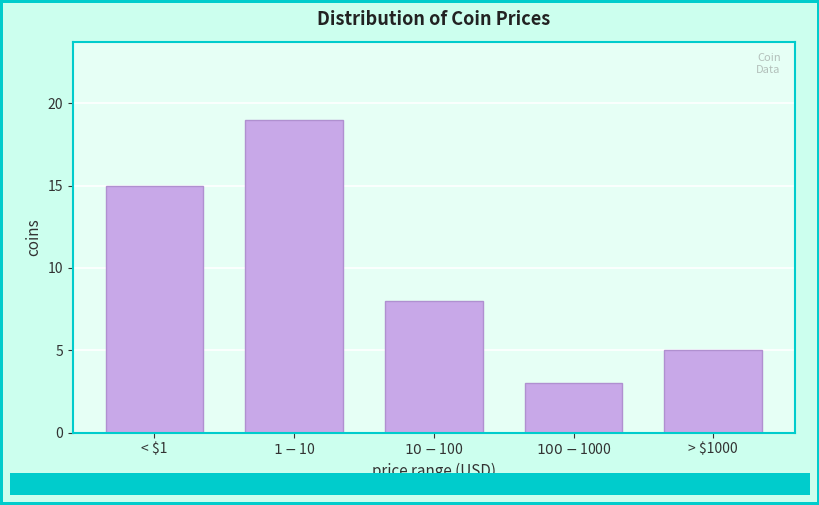

Reading left to right, list all the values displayed in this chart.

15	19	8	3	5